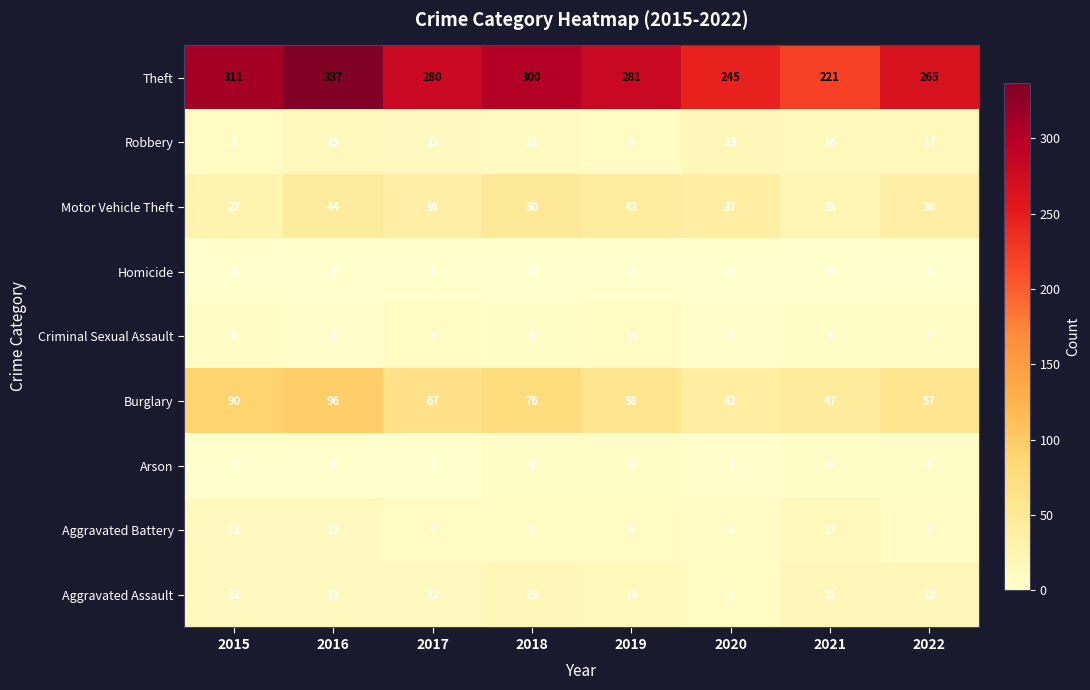

Count the number of categories in the chart.

8